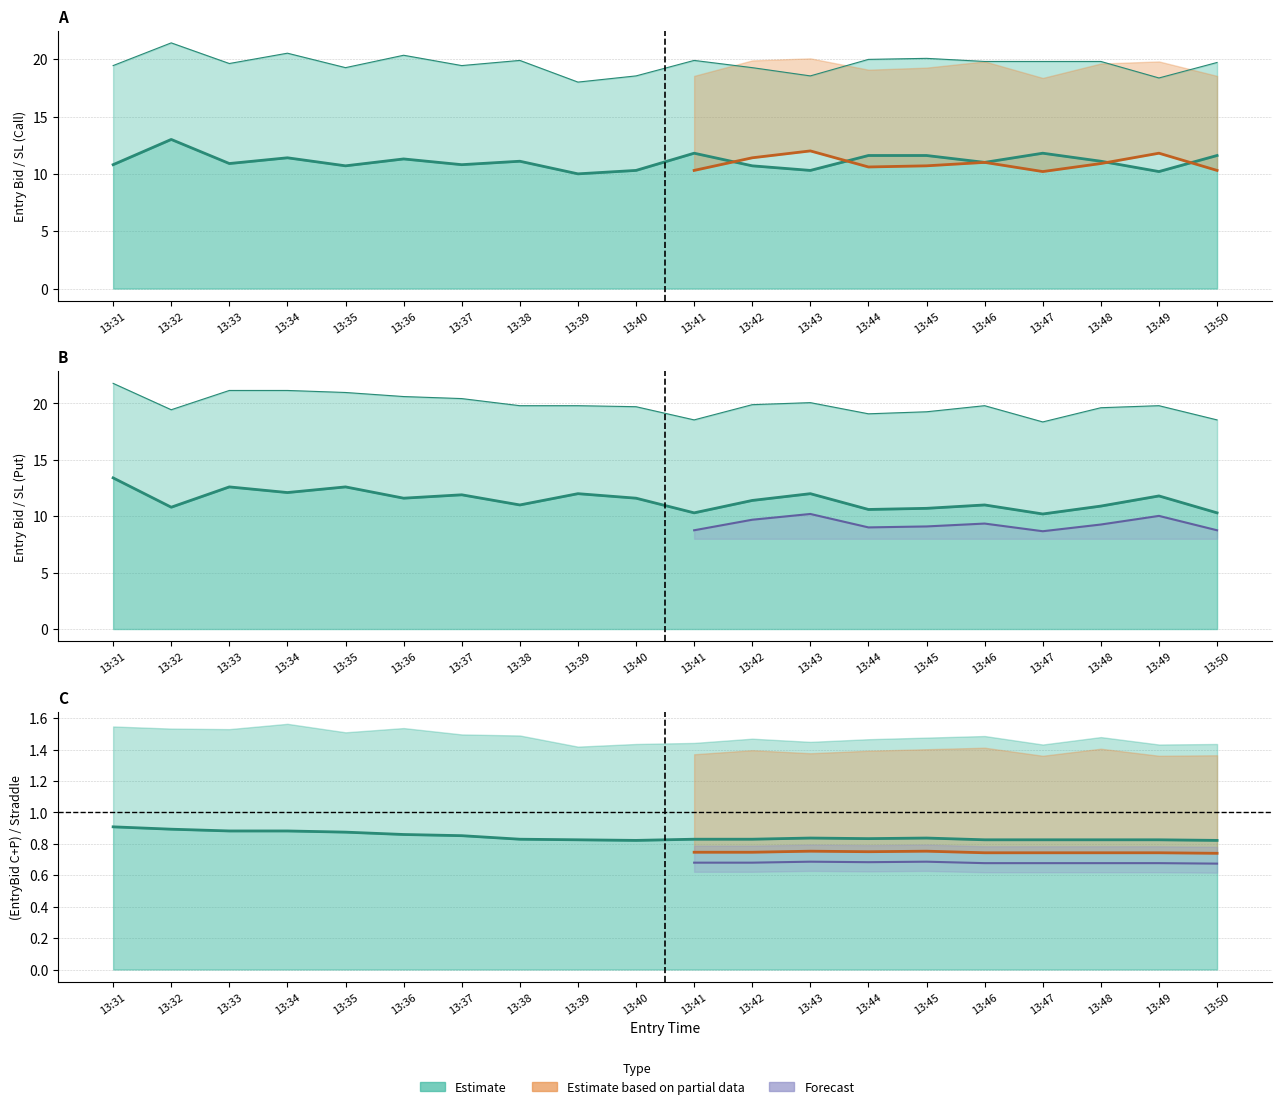

At which label is entry_bid_P closest to 11?

13:38